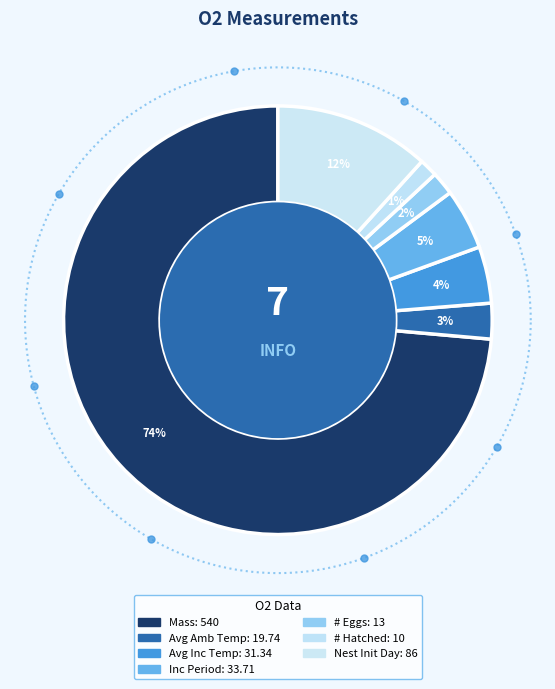

Approximately how many times larger is the value at Nest initiation day of year compared to Average Incubation Temperature?

2.7